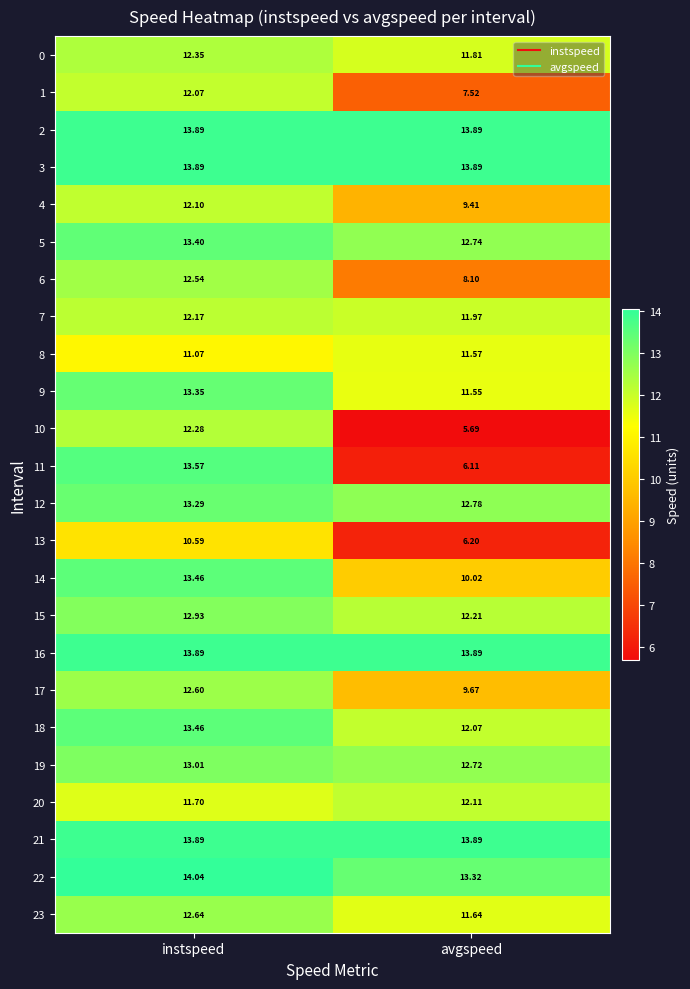

Which series has the widest spread of values?

11